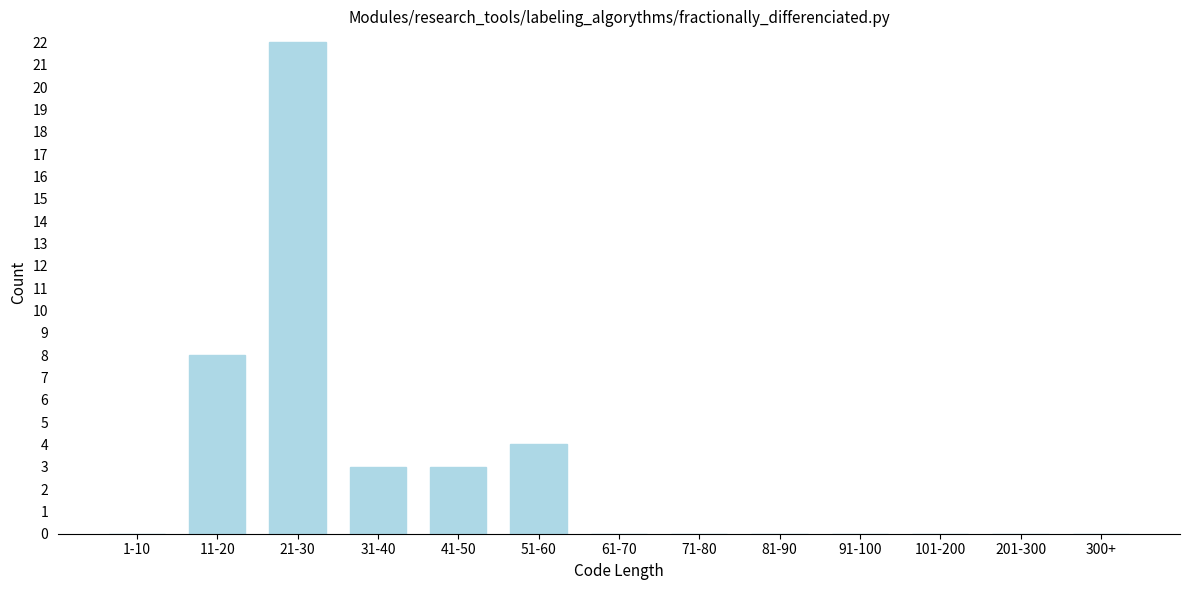

Reading left to right, extract all data points from this chart.

1-10=0	11-20=8	21-30=22	31-40=3	41-50=3	51-60=4	61-70=0	71-80=0	81-90=0	91-100=0	101-200=0	201-300=0	300+=0